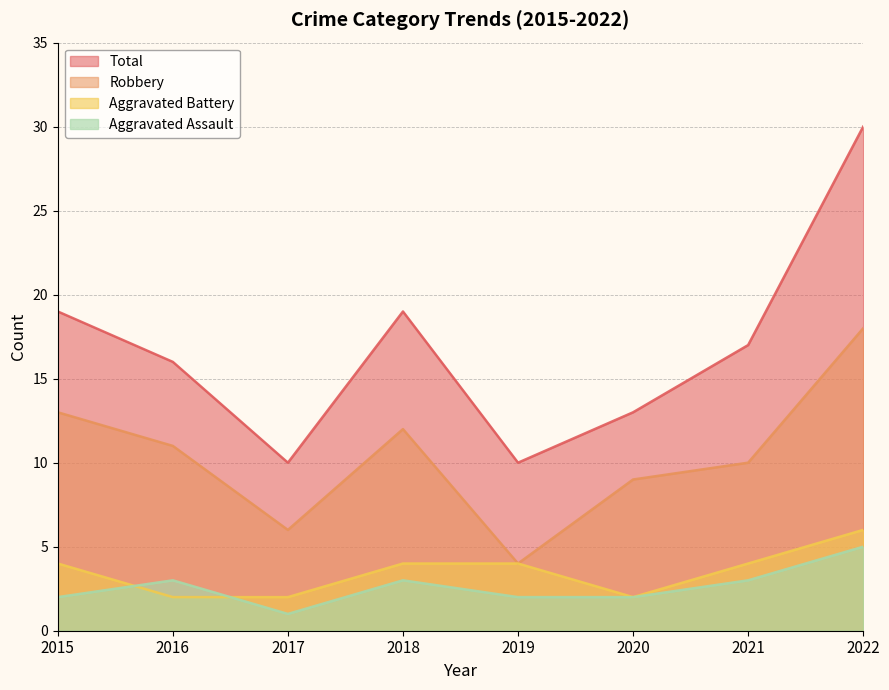

True or false: Robbery has more than 2 points higher than both neighbors.

False